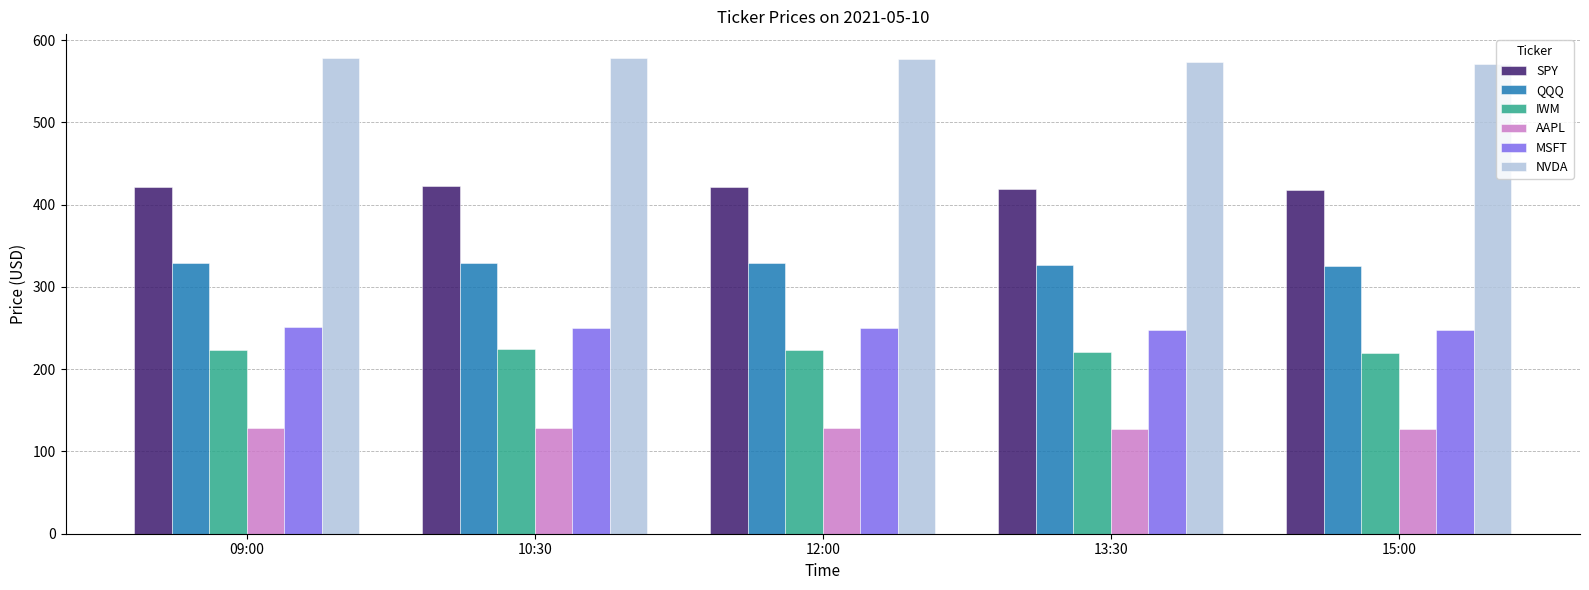

Rank the series at 10:30 from lowest to highest value.

AAPL, IWM, MSFT, QQQ, SPY, NVDA